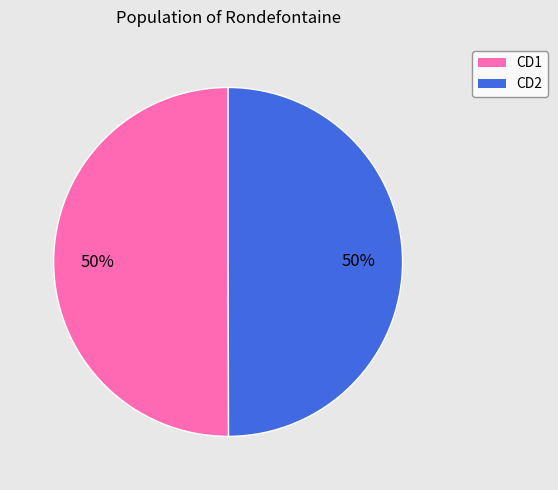

To the nearest percent, what is the average slice percentage?

50%